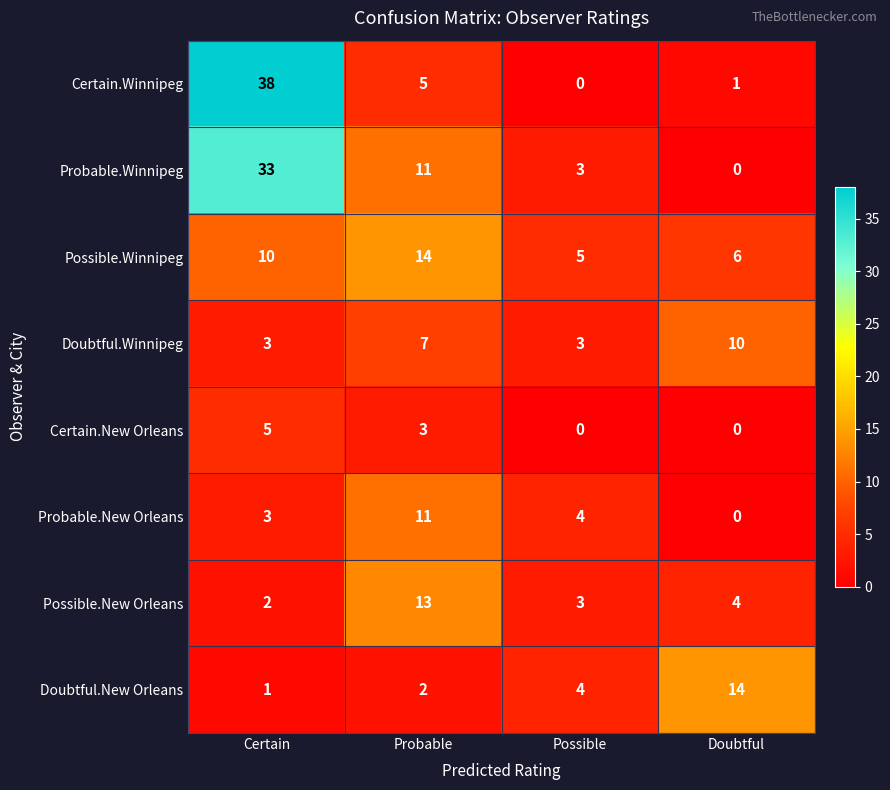

How many series are shown in this chart?

8